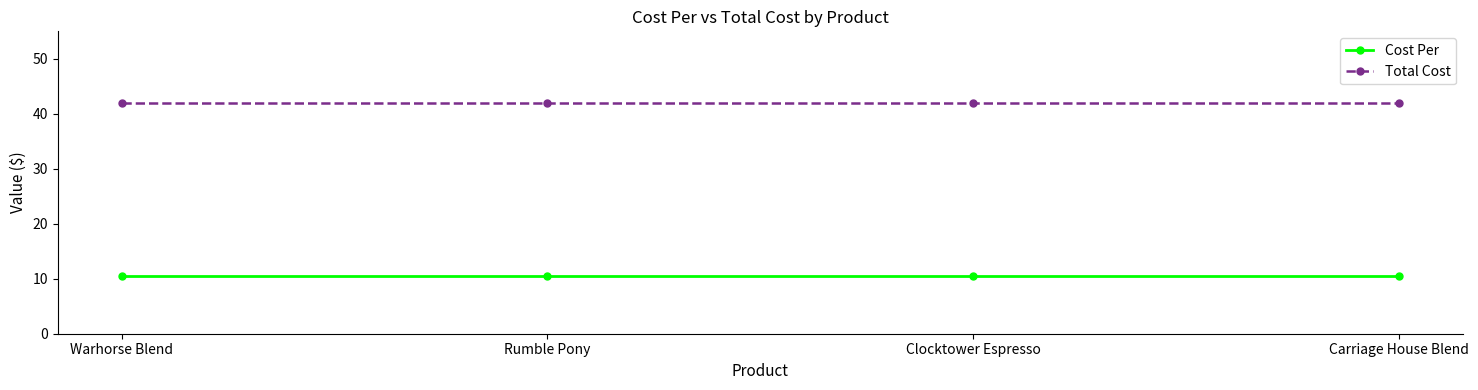

True or false: Cost Per has a value of 14.8 at Warhorse Blend.

False